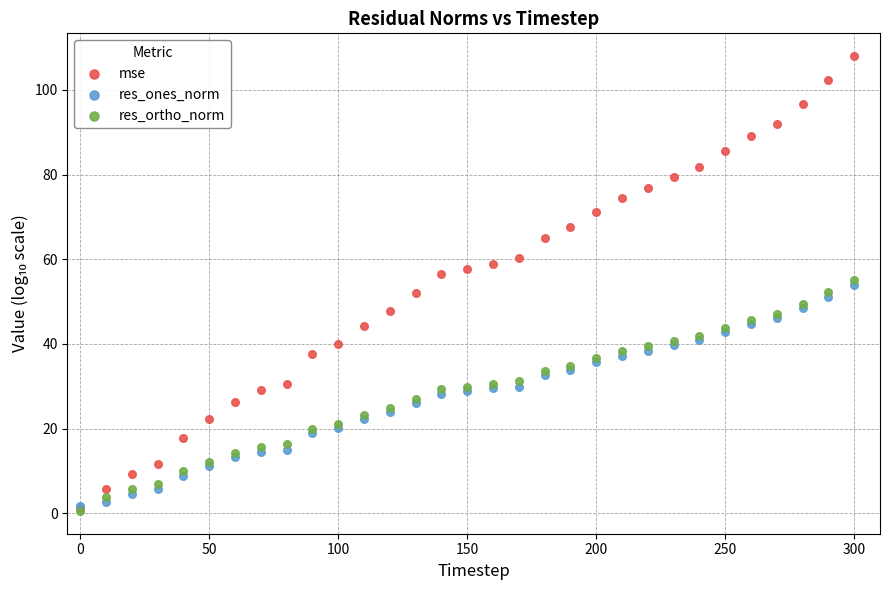

Which series contains the highest Y value?

mse